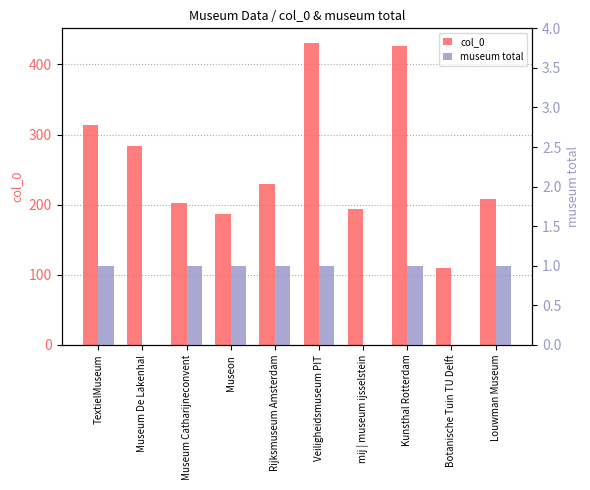

The museum total series shows 1 at Veiligheidsmuseum PIT. True or false?

True